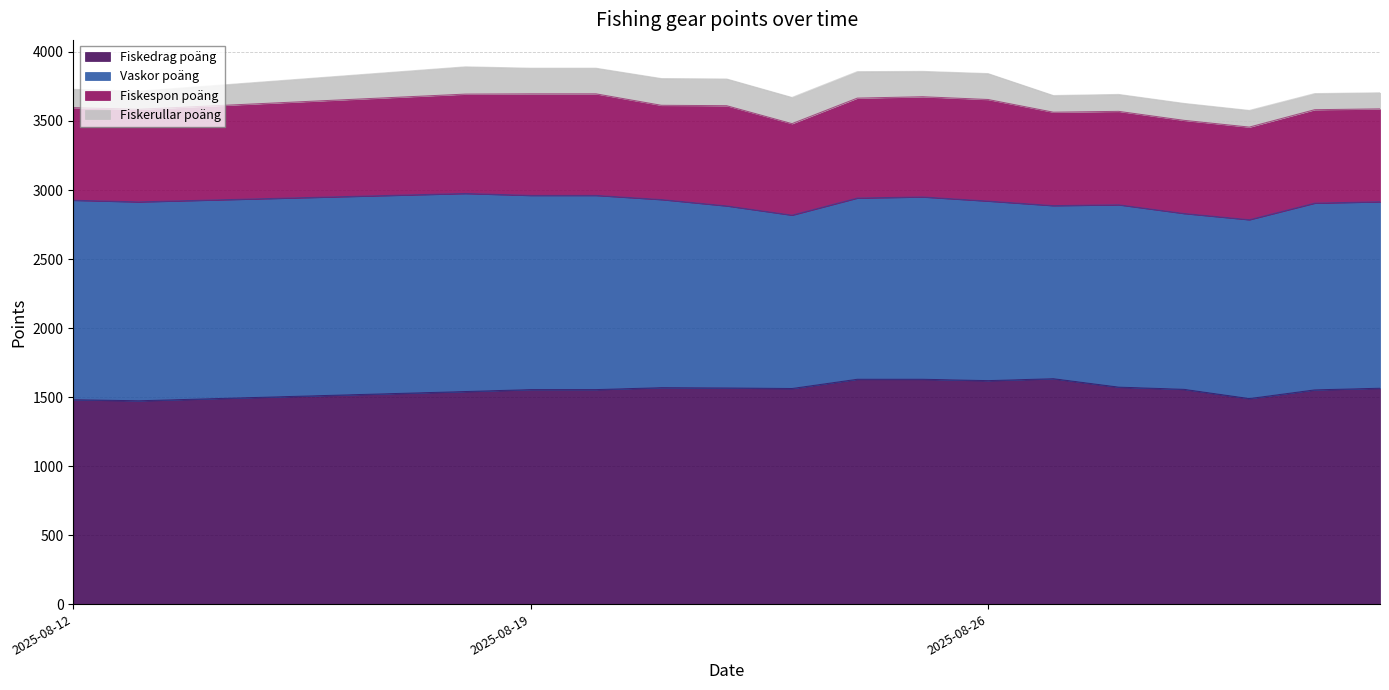

What is the difference between the maximum and second lowest values in the Vaskor poäng series?

189